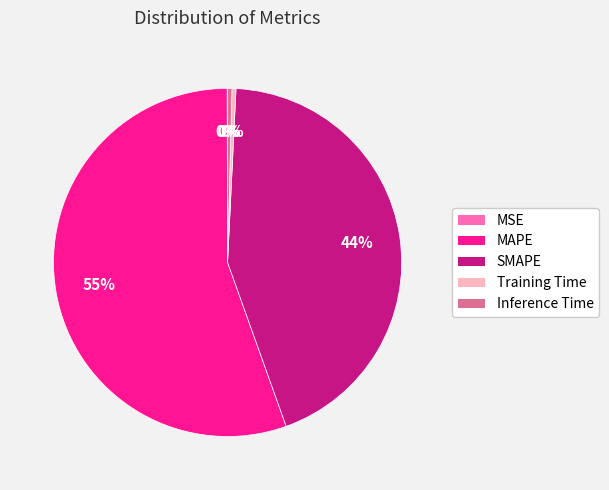

The MAPE slice represents 70% of the pie. True or false?

False